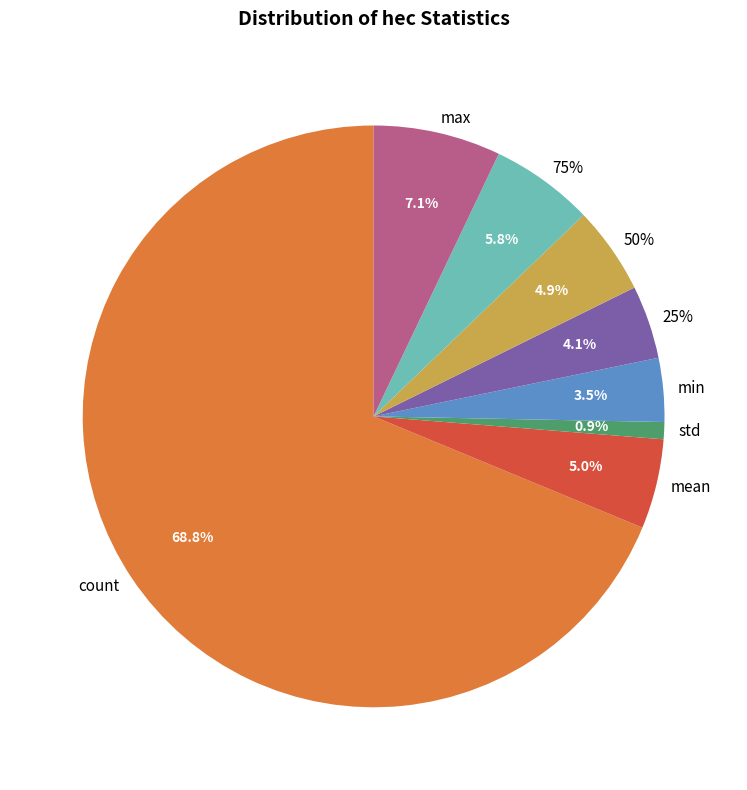

Is it true that max is 18% of the pie?

False